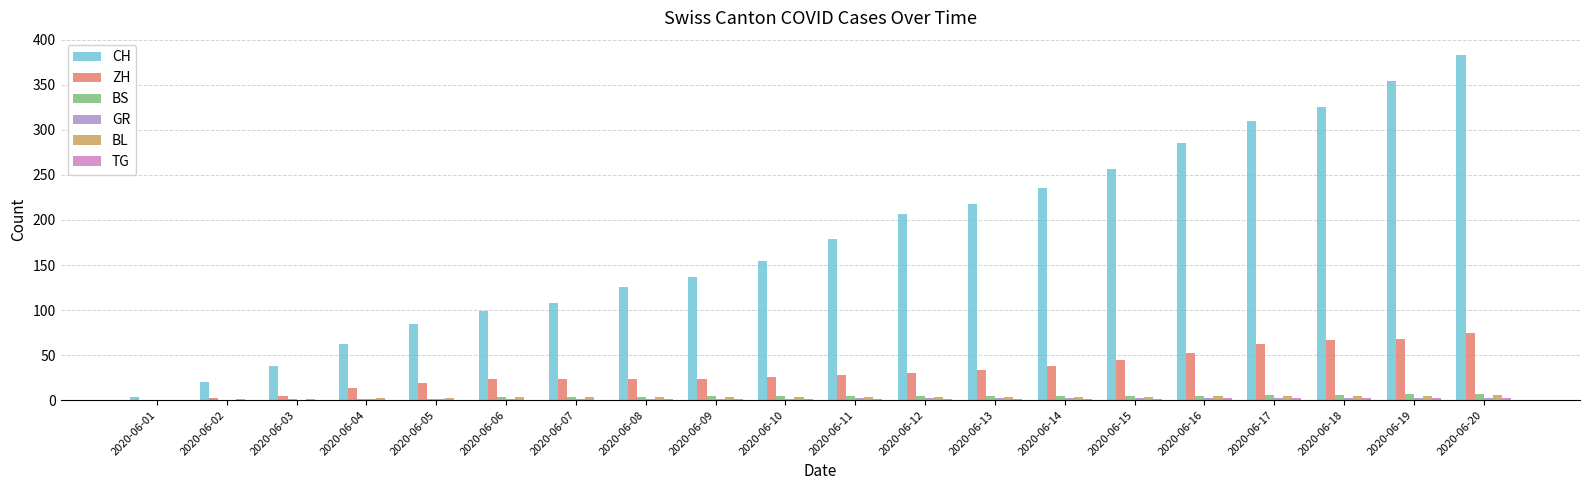

Is the value of BS at 2020-06-07 greater than the value of ZH at 2020-06-07?

No